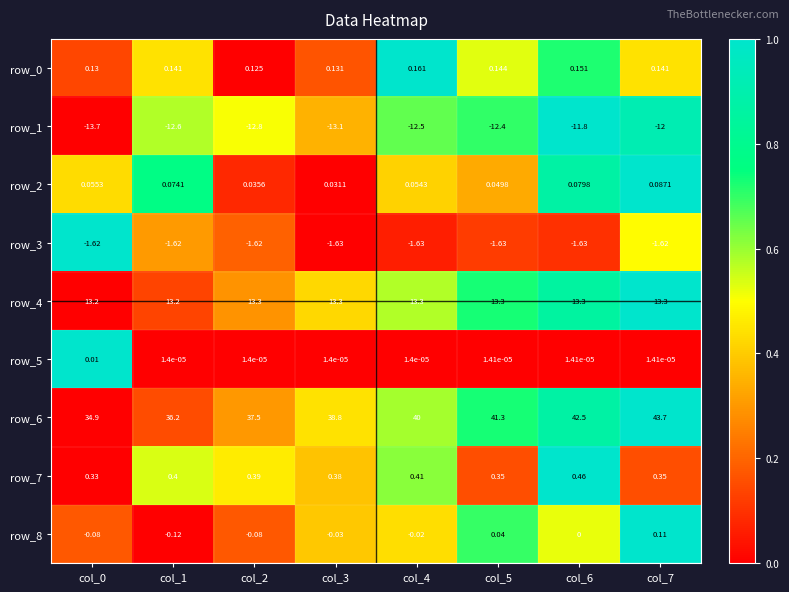

Is the value of row_7 at col_2 greater than the value of row_6 at col_3?

No